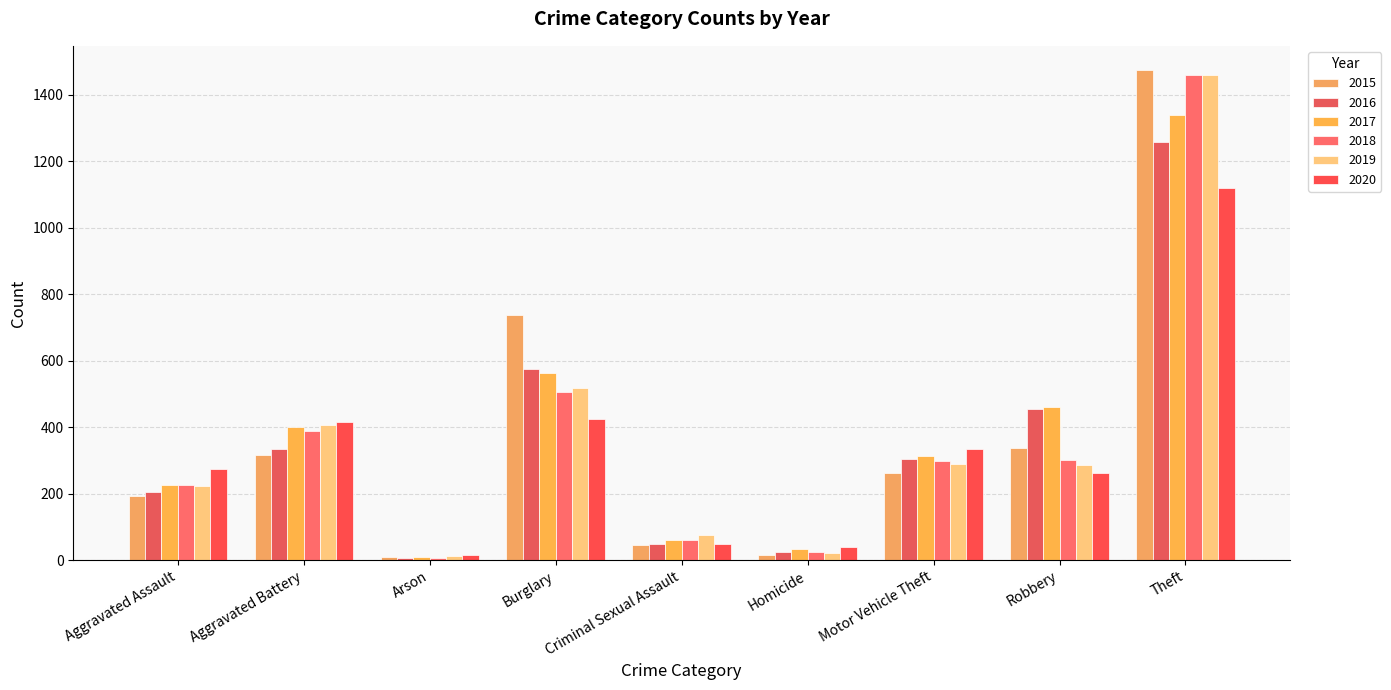

List the labels in order of 2017 value, smallest first.

Arson, Homicide, Criminal Sexual Assault, Aggravated Assault, Motor Vehicle Theft, Aggravated Battery, Robbery, Burglary, Theft